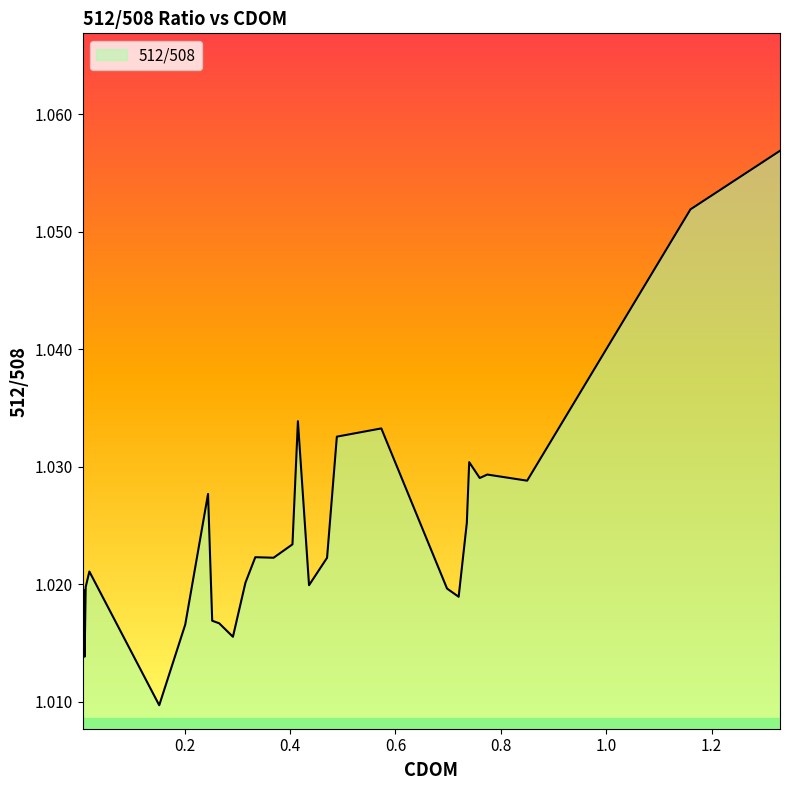

How many lines are shown in the chart?

1